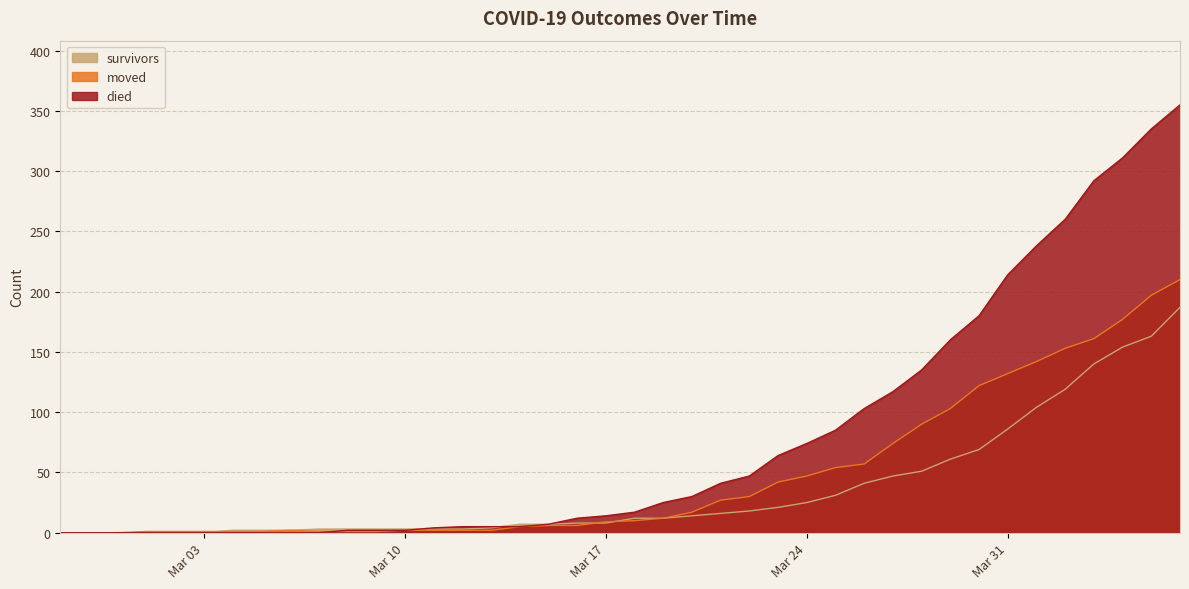

Rank the series by their maximum value, from lowest to highest.

survivors, moved, died